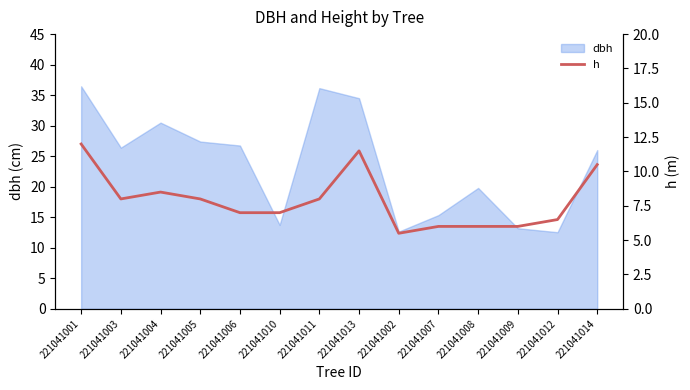

Rank the categories by value from highest to lowest.

221041001, 221041013, 221041014, 221041004, 221041003, 221041005, 221041011, 221041006, 221041010, 221041012, 221041007, 221041008, 221041009, 221041002